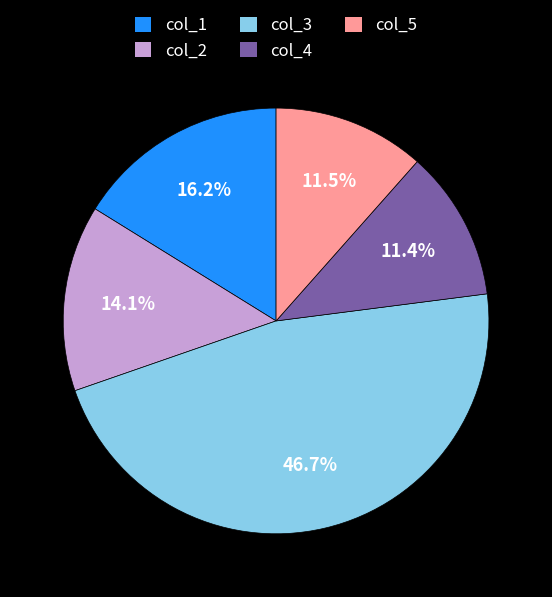

Which slice is the largest?

col_3